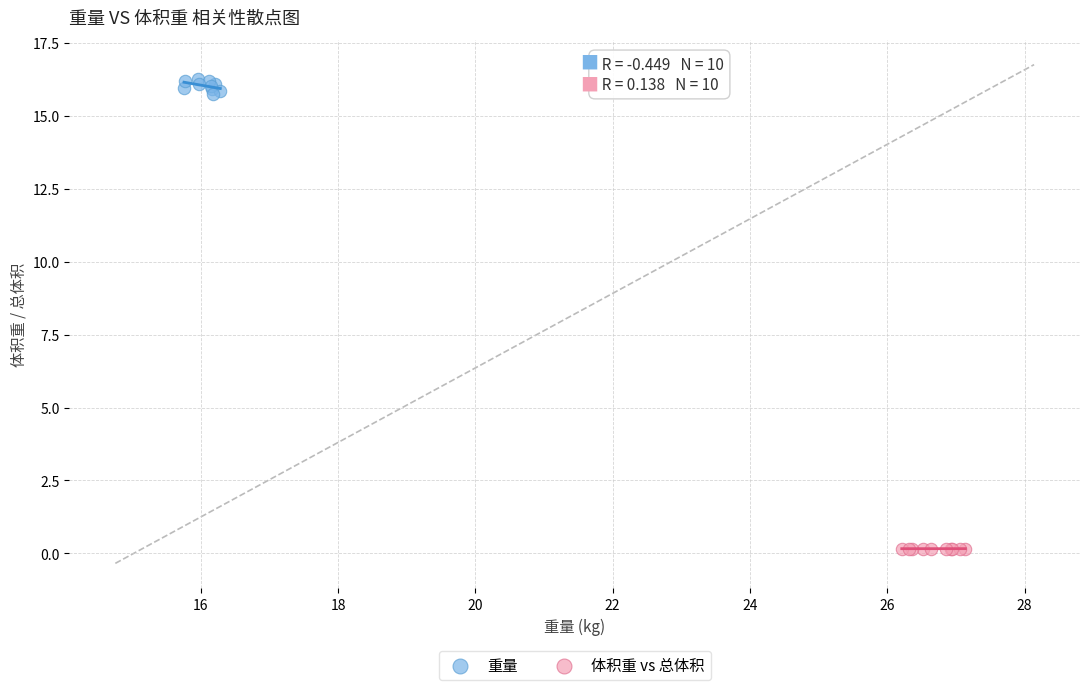

Which series contains the lowest Y value?

体积重 vs 总体积